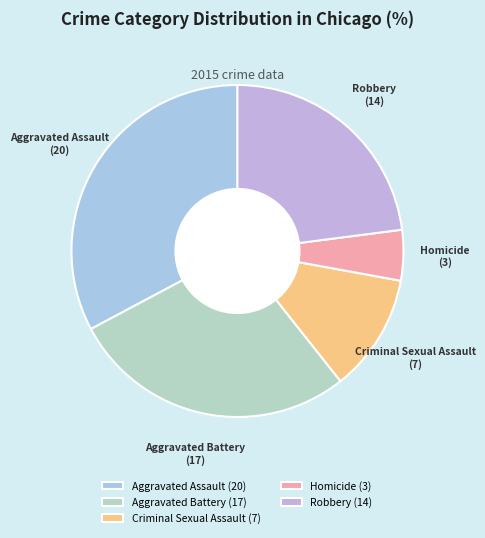

Do Criminal Sexual Assault and Aggravated Assault together represent more than half of the pie?

No